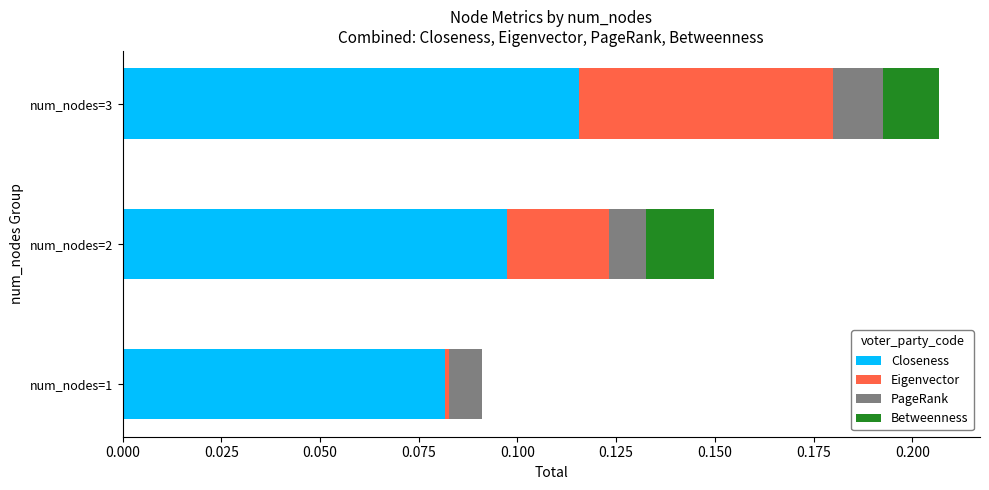

What is the sum of all Closeness values?

0.3